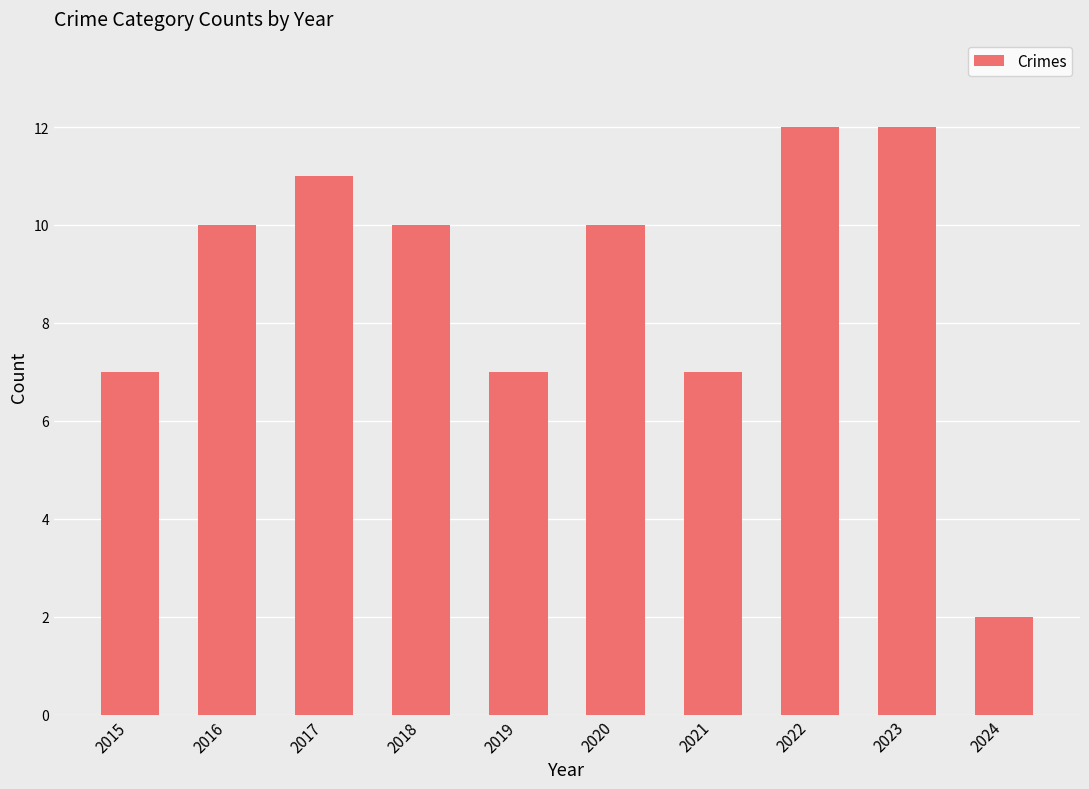

Reading right to left, list all the values displayed in this chart.

2	12	12	7	10	7	10	11	10	7